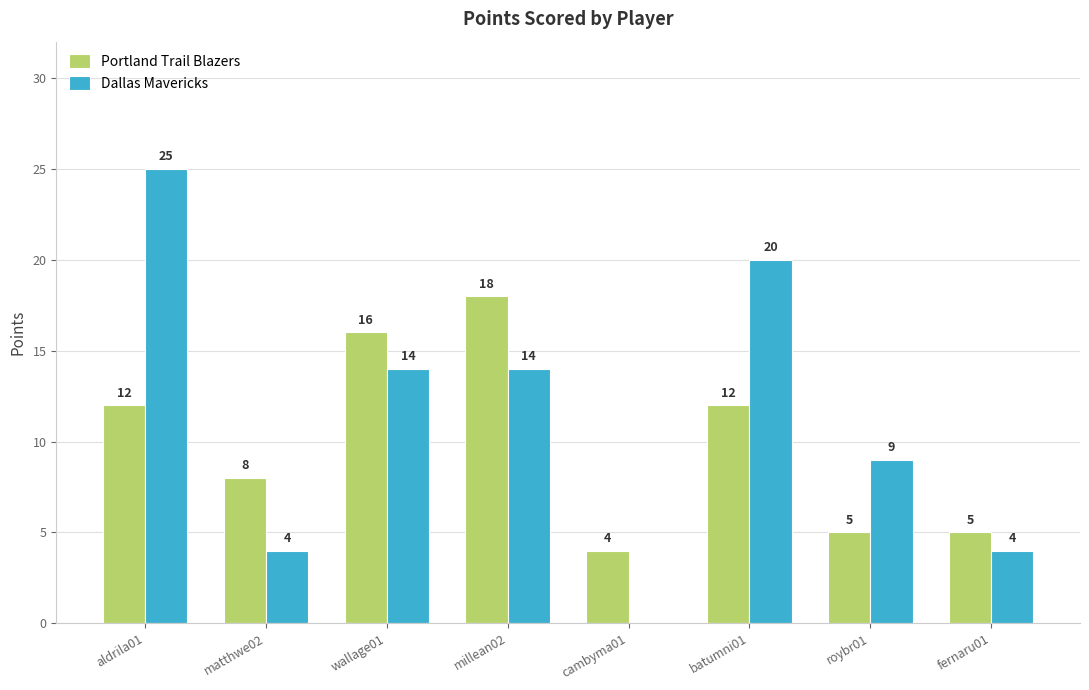

Reading left to right, transcribe all the data shown in this chart.

Portland Trail Blazers: aldrila01=12	matthwe02=8	wallage01=16	millean02=18	cambyma01=4	batumni01=12	roybr01=5	fernaru01=5
Dallas Mavericks: aldrila01=25	matthwe02=4	wallage01=14	millean02=14	cambyma01=0	batumni01=20	roybr01=9	fernaru01=4